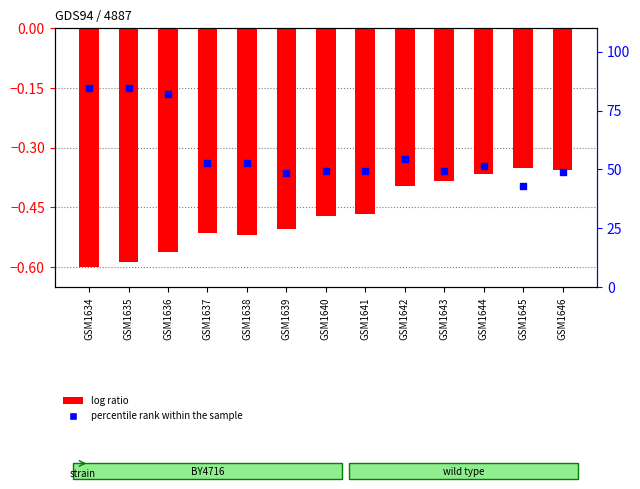

Which series reaches the maximum Y coordinate?

percentile rank within the sample